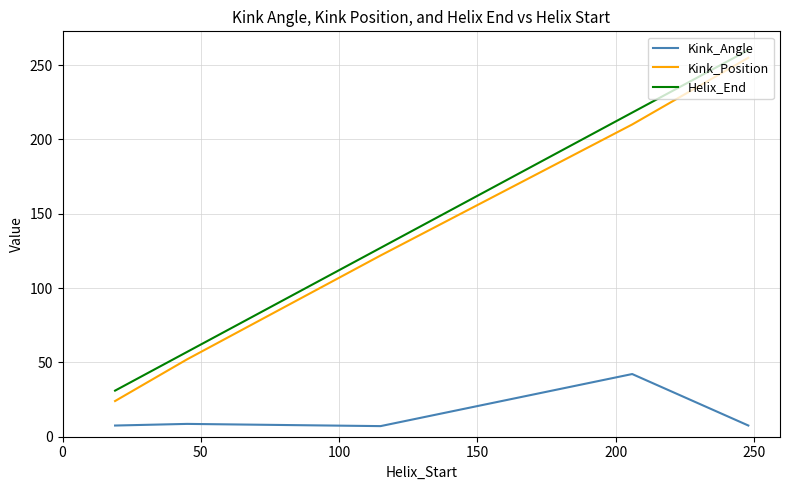

True or false: Helix_End and Kink_Angle cross at least once.

False